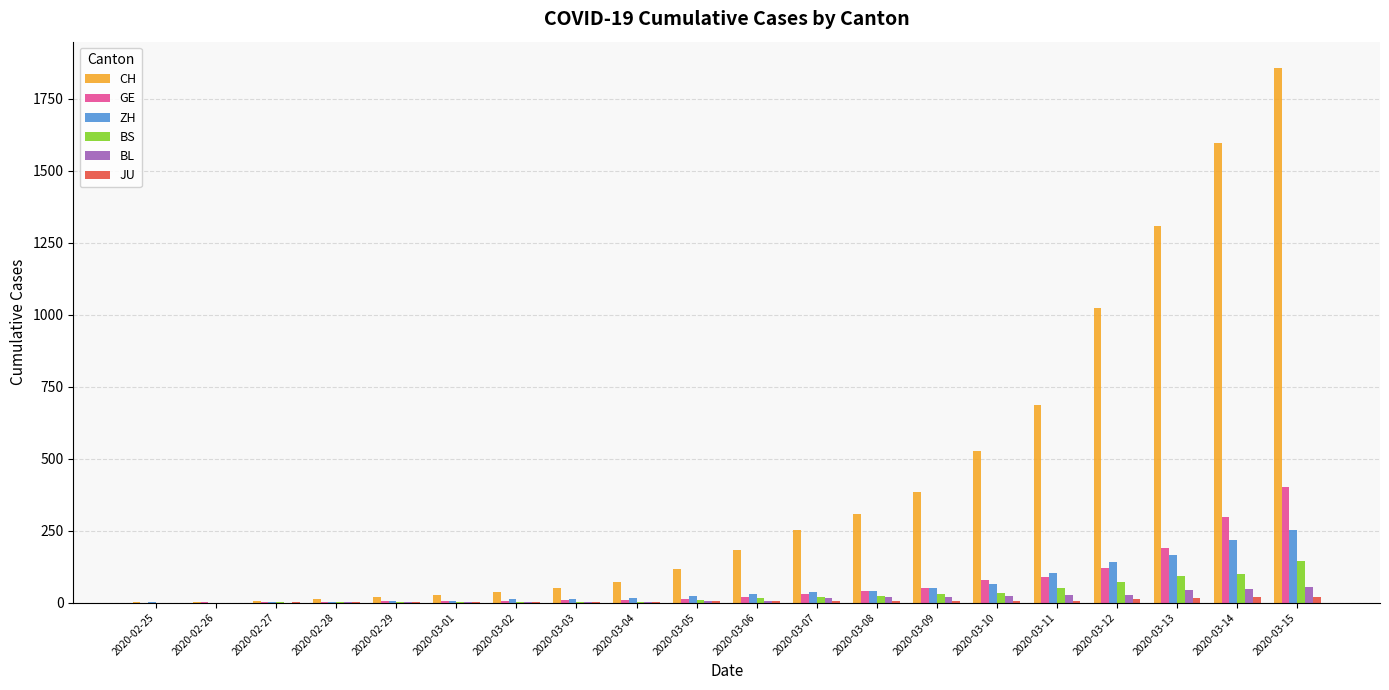

What is the sum of all BS values?

598